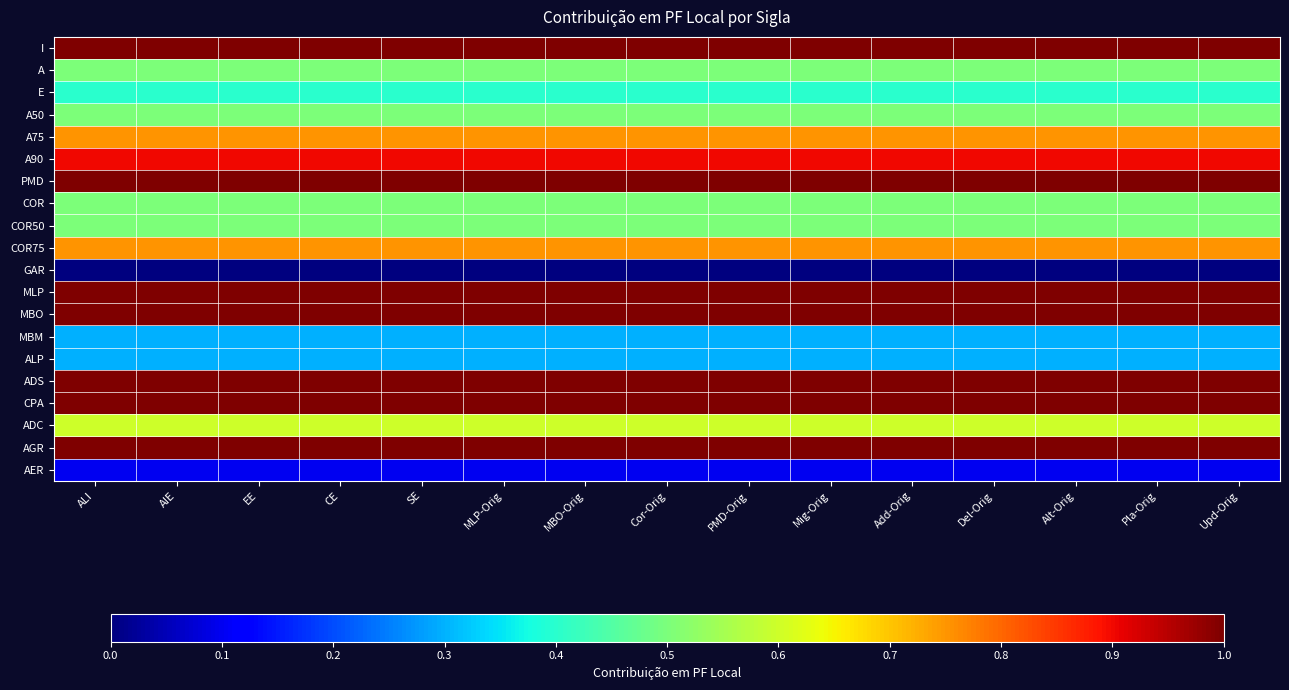

Reading right to left, list all the values displayed in this chart.

I: Upd-Orig=1.0	Pla-Orig=1.0	Alt-Orig=1.0	Del-Orig=1.0	Add-Orig=1.0	Mig-Orig=1.0	PMD-Orig=1.0	Cor-Orig=1.0	MBO-Orig=1.0	MLP-Orig=1.0	SE=1.0	CE=1.0	EE=1.0	AIE=1.0	ALI=1.0
A: Upd-Orig=0.5	Pla-Orig=0.5	Alt-Orig=0.5	Del-Orig=0.5	Add-Orig=0.5	Mig-Orig=0.5	PMD-Orig=0.5	Cor-Orig=0.5	MBO-Orig=0.5	MLP-Orig=0.5	SE=0.5	CE=0.5	EE=0.5	AIE=0.5	ALI=0.5
E: Upd-Orig=0.4	Pla-Orig=0.4	Alt-Orig=0.4	Del-Orig=0.4	Add-Orig=0.4	Mig-Orig=0.4	PMD-Orig=0.4	Cor-Orig=0.4	MBO-Orig=0.4	MLP-Orig=0.4	SE=0.4	CE=0.4	EE=0.4	AIE=0.4	ALI=0.4
A50: Upd-Orig=0.5	Pla-Orig=0.5	Alt-Orig=0.5	Del-Orig=0.5	Add-Orig=0.5	Mig-Orig=0.5	PMD-Orig=0.5	Cor-Orig=0.5	MBO-Orig=0.5	MLP-Orig=0.5	SE=0.5	CE=0.5	EE=0.5	AIE=0.5	ALI=0.5
A75: Upd-Orig=0.8	Pla-Orig=0.8	Alt-Orig=0.8	Del-Orig=0.8	Add-Orig=0.8	Mig-Orig=0.8	PMD-Orig=0.8	Cor-Orig=0.8	MBO-Orig=0.8	MLP-Orig=0.8	SE=0.8	CE=0.8	EE=0.8	AIE=0.8	ALI=0.8
A90: Upd-Orig=0.9	Pla-Orig=0.9	Alt-Orig=0.9	Del-Orig=0.9	Add-Orig=0.9	Mig-Orig=0.9	PMD-Orig=0.9	Cor-Orig=0.9	MBO-Orig=0.9	MLP-Orig=0.9	SE=0.9	CE=0.9	EE=0.9	AIE=0.9	ALI=0.9
PMD: Upd-Orig=1.0	Pla-Orig=1.0	Alt-Orig=1.0	Del-Orig=1.0	Add-Orig=1.0	Mig-Orig=1.0	PMD-Orig=1.0	Cor-Orig=1.0	MBO-Orig=1.0	MLP-Orig=1.0	SE=1.0	CE=1.0	EE=1.0	AIE=1.0	ALI=1.0
COR: Upd-Orig=0.5	Pla-Orig=0.5	Alt-Orig=0.5	Del-Orig=0.5	Add-Orig=0.5	Mig-Orig=0.5	PMD-Orig=0.5	Cor-Orig=0.5	MBO-Orig=0.5	MLP-Orig=0.5	SE=0.5	CE=0.5	EE=0.5	AIE=0.5	ALI=0.5
COR50: Upd-Orig=0.5	Pla-Orig=0.5	Alt-Orig=0.5	Del-Orig=0.5	Add-Orig=0.5	Mig-Orig=0.5	PMD-Orig=0.5	Cor-Orig=0.5	MBO-Orig=0.5	MLP-Orig=0.5	SE=0.5	CE=0.5	EE=0.5	AIE=0.5	ALI=0.5
COR75: Upd-Orig=0.8	Pla-Orig=0.8	Alt-Orig=0.8	Del-Orig=0.8	Add-Orig=0.8	Mig-Orig=0.8	PMD-Orig=0.8	Cor-Orig=0.8	MBO-Orig=0.8	MLP-Orig=0.8	SE=0.8	CE=0.8	EE=0.8	AIE=0.8	ALI=0.8
GAR: Upd-Orig=0.0	Pla-Orig=0.0	Alt-Orig=0.0	Del-Orig=0.0	Add-Orig=0.0	Mig-Orig=0.0	PMD-Orig=0.0	Cor-Orig=0.0	MBO-Orig=0.0	MLP-Orig=0.0	SE=0.0	CE=0.0	EE=0.0	AIE=0.0	ALI=0.0
MLP: Upd-Orig=1.0	Pla-Orig=1.0	Alt-Orig=1.0	Del-Orig=1.0	Add-Orig=1.0	Mig-Orig=1.0	PMD-Orig=1.0	Cor-Orig=1.0	MBO-Orig=1.0	MLP-Orig=1.0	SE=1.0	CE=1.0	EE=1.0	AIE=1.0	ALI=1.0
MBO: Upd-Orig=1.0	Pla-Orig=1.0	Alt-Orig=1.0	Del-Orig=1.0	Add-Orig=1.0	Mig-Orig=1.0	PMD-Orig=1.0	Cor-Orig=1.0	MBO-Orig=1.0	MLP-Orig=1.0	SE=1.0	CE=1.0	EE=1.0	AIE=1.0	ALI=1.0
MBM: Upd-Orig=0.3	Pla-Orig=0.3	Alt-Orig=0.3	Del-Orig=0.3	Add-Orig=0.3	Mig-Orig=0.3	PMD-Orig=0.3	Cor-Orig=0.3	MBO-Orig=0.3	MLP-Orig=0.3	SE=0.3	CE=0.3	EE=0.3	AIE=0.3	ALI=0.3
ALP: Upd-Orig=0.3	Pla-Orig=0.3	Alt-Orig=0.3	Del-Orig=0.3	Add-Orig=0.3	Mig-Orig=0.3	PMD-Orig=0.3	Cor-Orig=0.3	MBO-Orig=0.3	MLP-Orig=0.3	SE=0.3	CE=0.3	EE=0.3	AIE=0.3	ALI=0.3
ADS: Upd-Orig=1.0	Pla-Orig=1.0	Alt-Orig=1.0	Del-Orig=1.0	Add-Orig=1.0	Mig-Orig=1.0	PMD-Orig=1.0	Cor-Orig=1.0	MBO-Orig=1.0	MLP-Orig=1.0	SE=1.0	CE=1.0	EE=1.0	AIE=1.0	ALI=1.0
CPA: Upd-Orig=1.0	Pla-Orig=1.0	Alt-Orig=1.0	Del-Orig=1.0	Add-Orig=1.0	Mig-Orig=1.0	PMD-Orig=1.0	Cor-Orig=1.0	MBO-Orig=1.0	MLP-Orig=1.0	SE=1.0	CE=1.0	EE=1.0	AIE=1.0	ALI=1.0
ADC: Upd-Orig=0.6	Pla-Orig=0.6	Alt-Orig=0.6	Del-Orig=0.6	Add-Orig=0.6	Mig-Orig=0.6	PMD-Orig=0.6	Cor-Orig=0.6	MBO-Orig=0.6	MLP-Orig=0.6	SE=0.6	CE=0.6	EE=0.6	AIE=0.6	ALI=0.6
AGR: Upd-Orig=1.0	Pla-Orig=1.0	Alt-Orig=1.0	Del-Orig=1.0	Add-Orig=1.0	Mig-Orig=1.0	PMD-Orig=1.0	Cor-Orig=1.0	MBO-Orig=1.0	MLP-Orig=1.0	SE=1.0	CE=1.0	EE=1.0	AIE=1.0	ALI=1.0
AER: Upd-Orig=0.1	Pla-Orig=0.1	Alt-Orig=0.1	Del-Orig=0.1	Add-Orig=0.1	Mig-Orig=0.1	PMD-Orig=0.1	Cor-Orig=0.1	MBO-Orig=0.1	MLP-Orig=0.1	SE=0.1	CE=0.1	EE=0.1	AIE=0.1	ALI=0.1